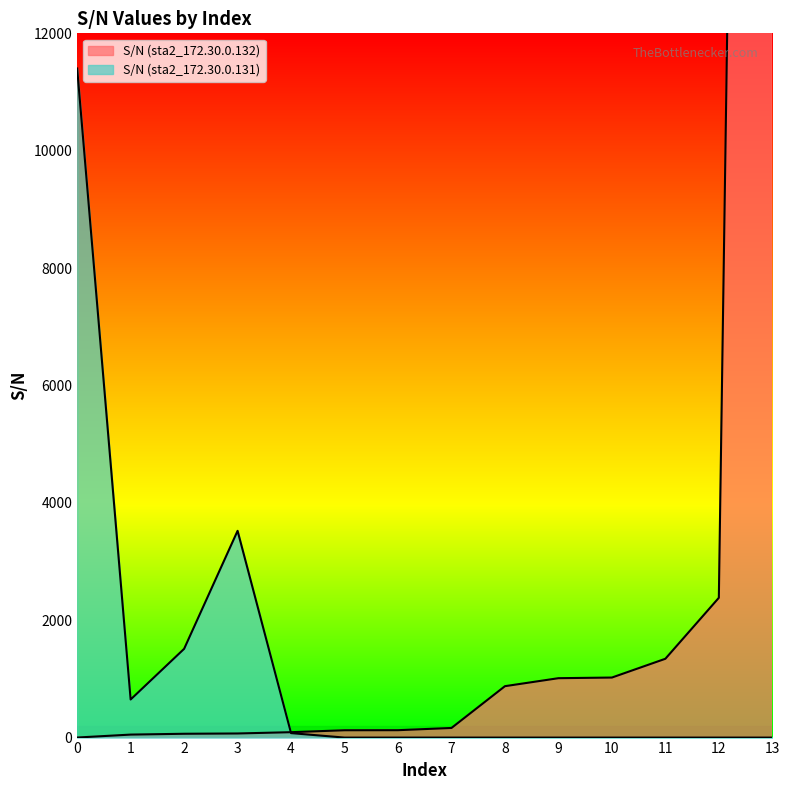

Which has a higher value, 3 or 5?

5